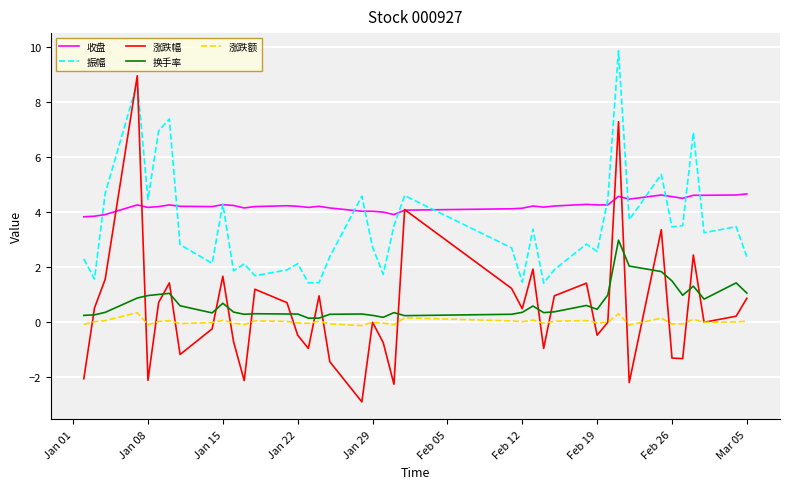

List the series in order of their peak value, lowest first.

涨跌额, 换手率, 收盘, 涨跌幅, 振幅